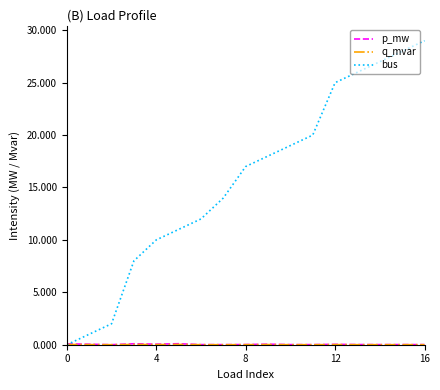

Which series has the largest total across all categories?

bus